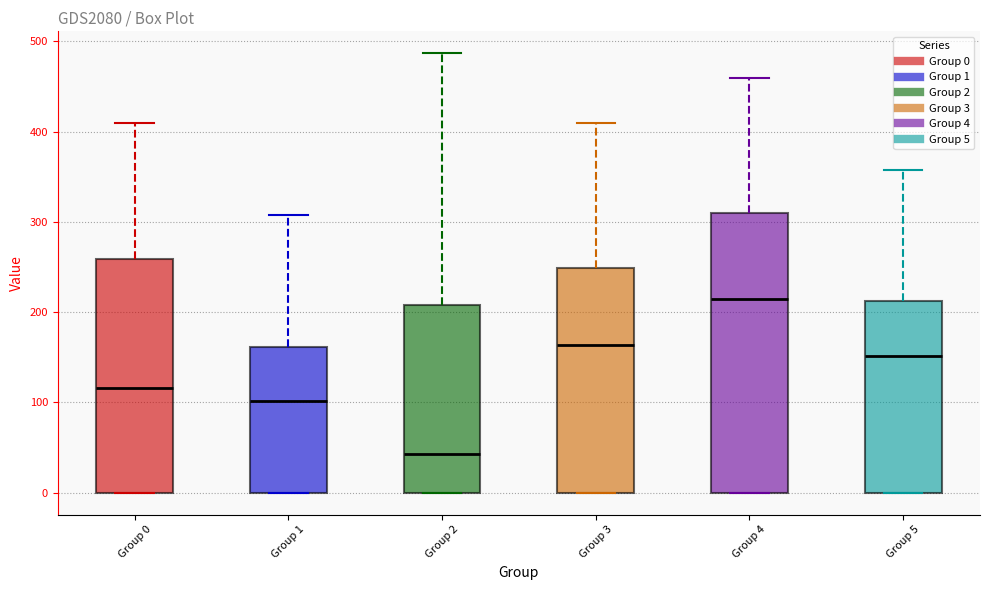

Where does the median line of the box for Group 5 sit on the y-axis? The values are not printed on the chart, so give them approximately, as read against the axis.

150